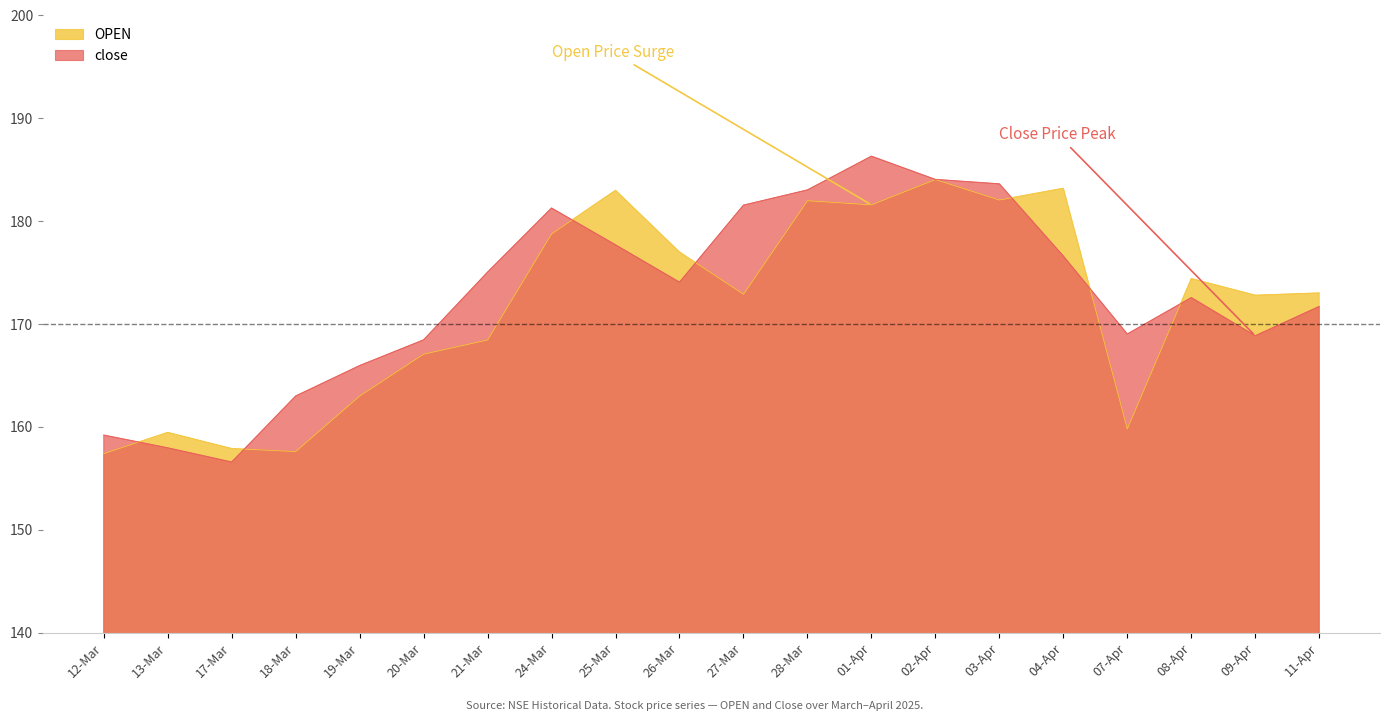

What are all the series names shown in the legend?

OPEN, close